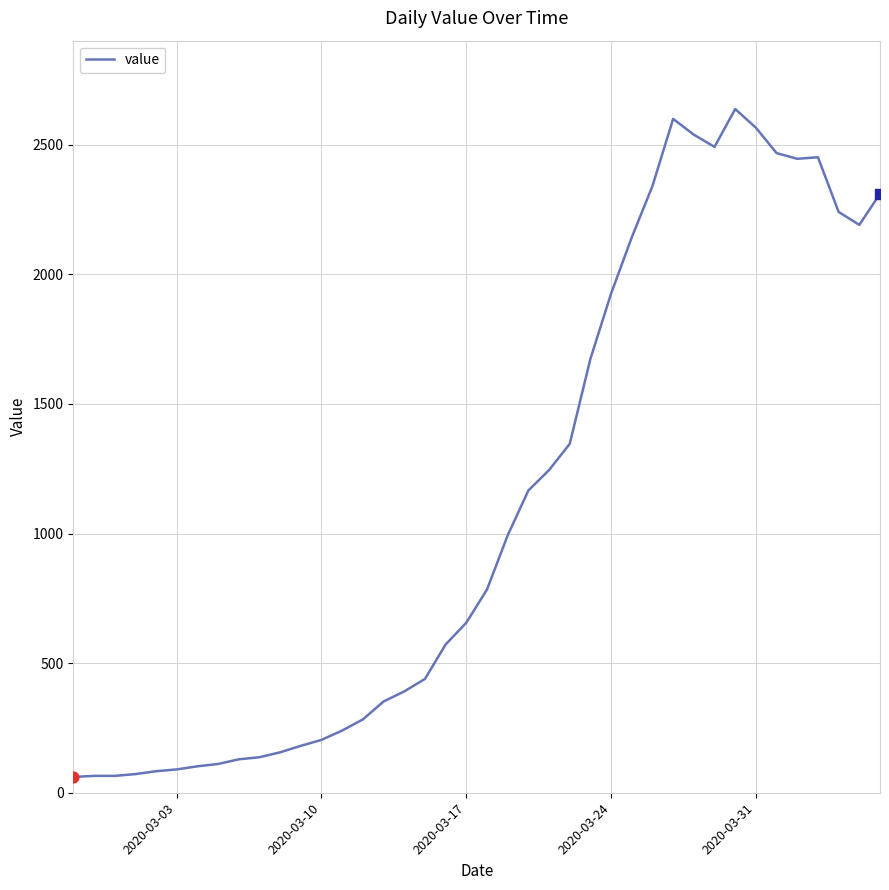

What is the smallest value displayed?

61